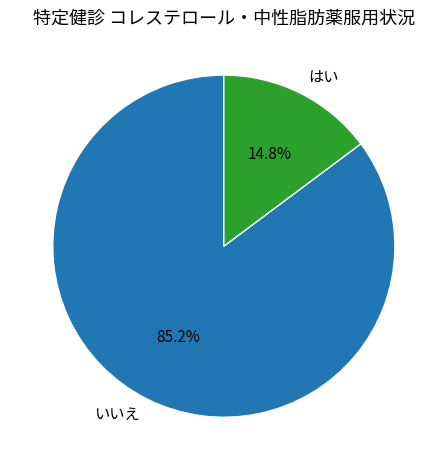

To the nearest percent, what is the average slice percentage?

50%